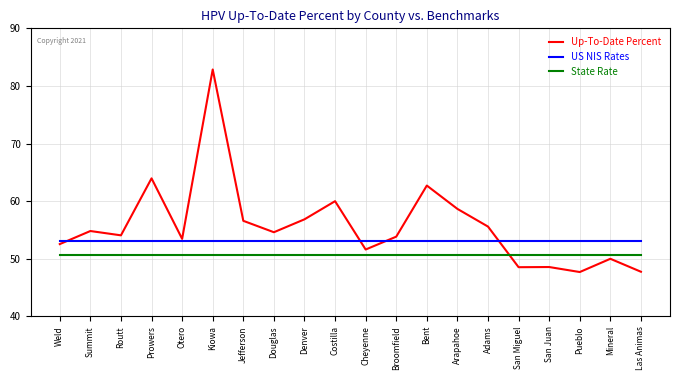

What are all the series names shown in the legend?

Up-To-Date Percent, US NIS Rates, State Rate